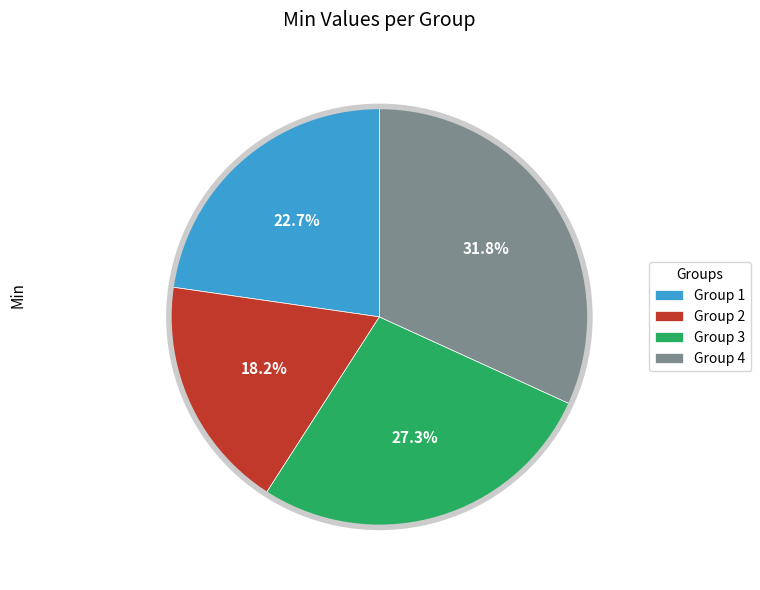

What is the smallest slice in the pie chart?

Group 2